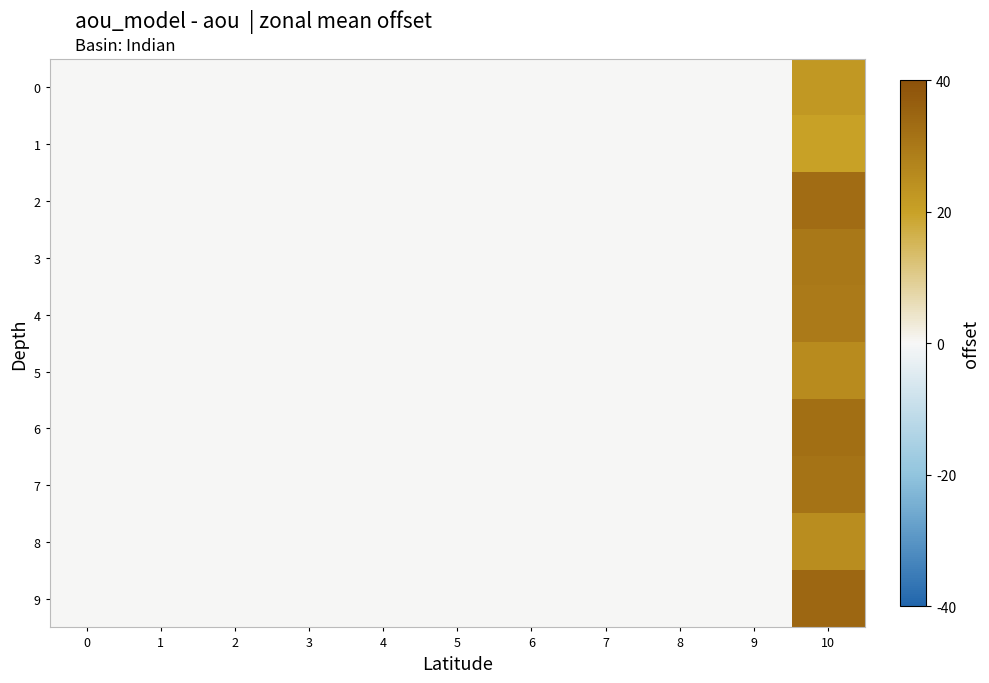

How many categories are shown in the chart?

11